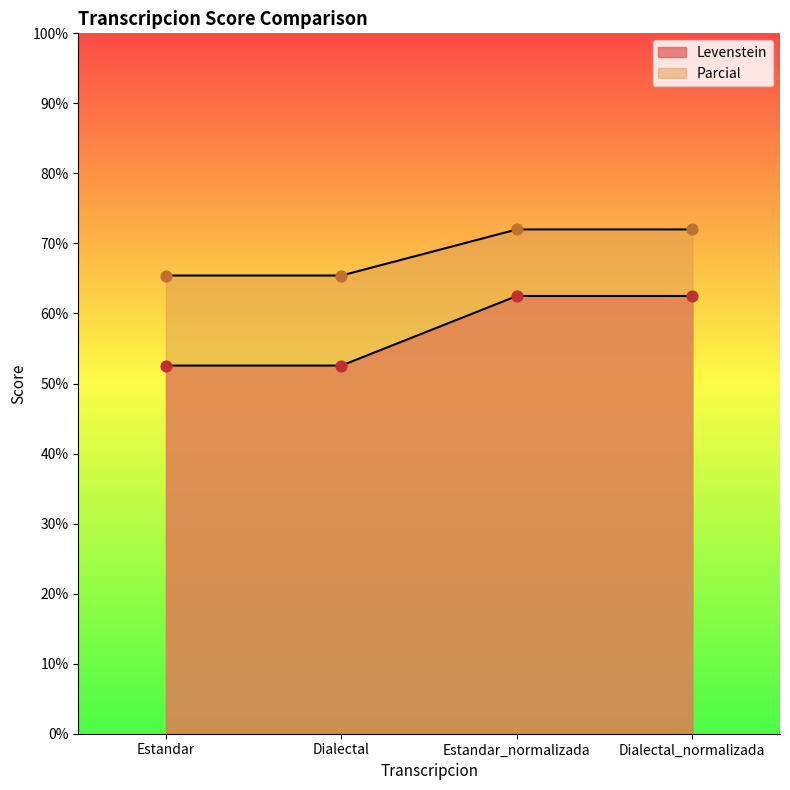

Which series has the largest Y range (max minus min)?

Levenstein